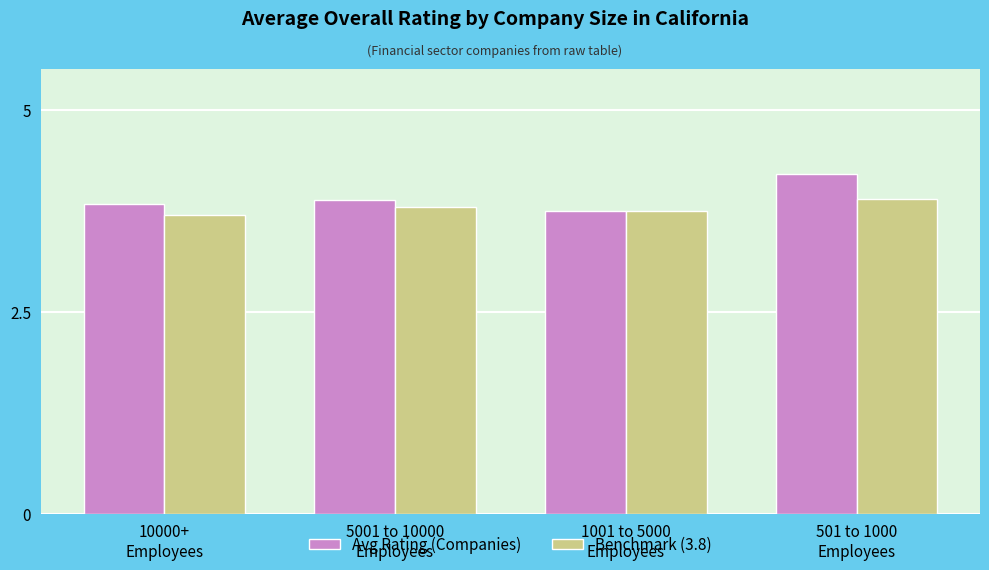

What is the average value of the Benchmark (3.8) series?

3.8